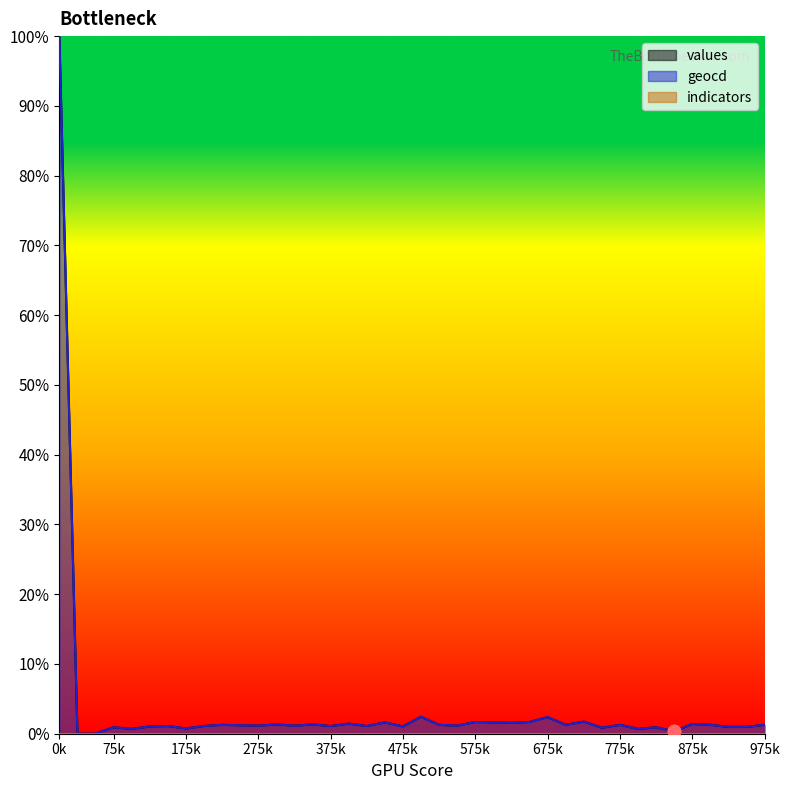

Is the value of geocd at 36 greater than the value of values at 35?

No